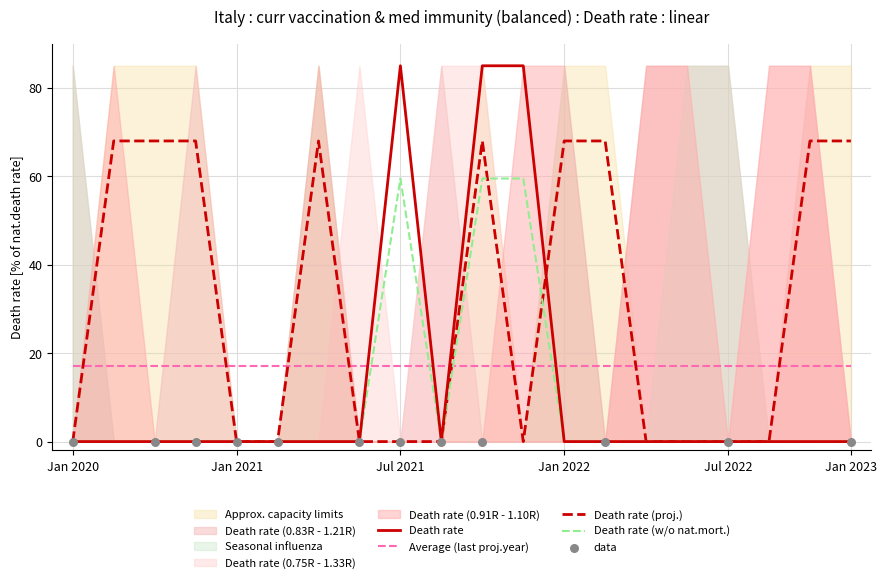

True or false: Death rate (proj.) has a value of 0.0 at Jul 2022.

True